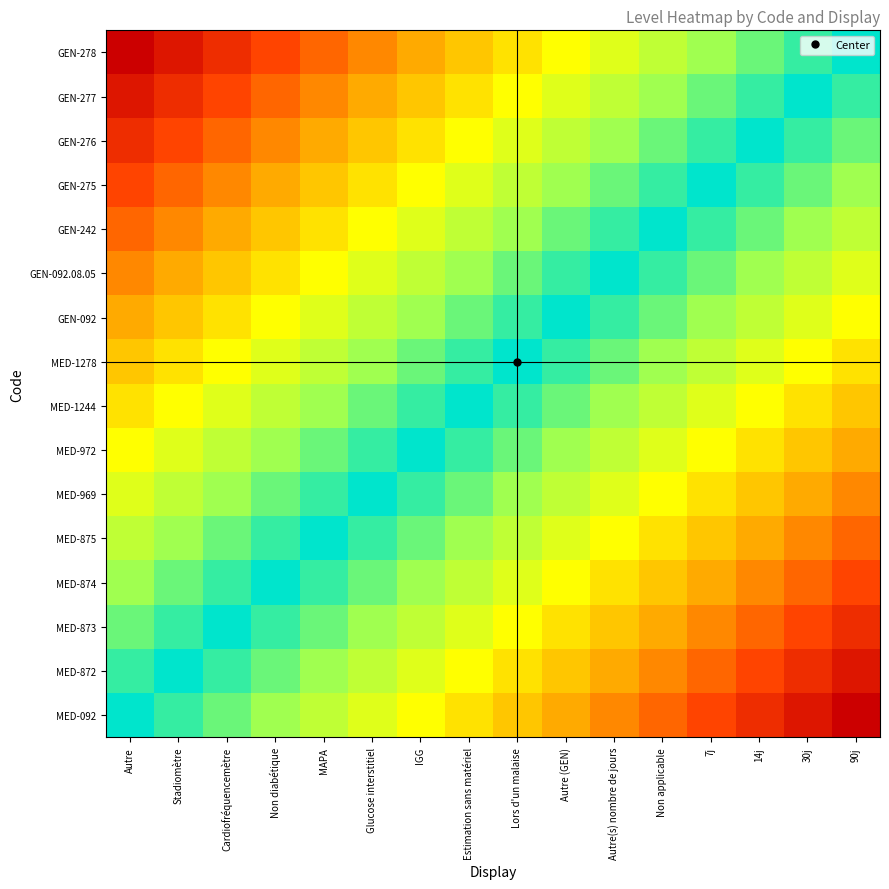

At which category does the chart reach its minimum across all series?

Autre